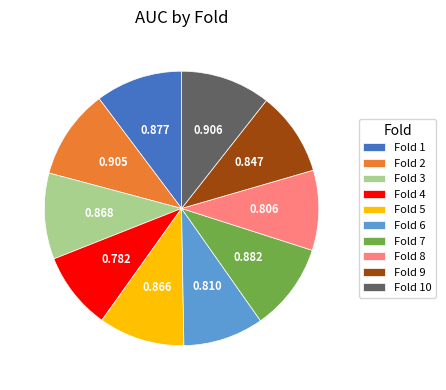

Combined, do Fold 7 and Fold 6 account for over 50%?

No